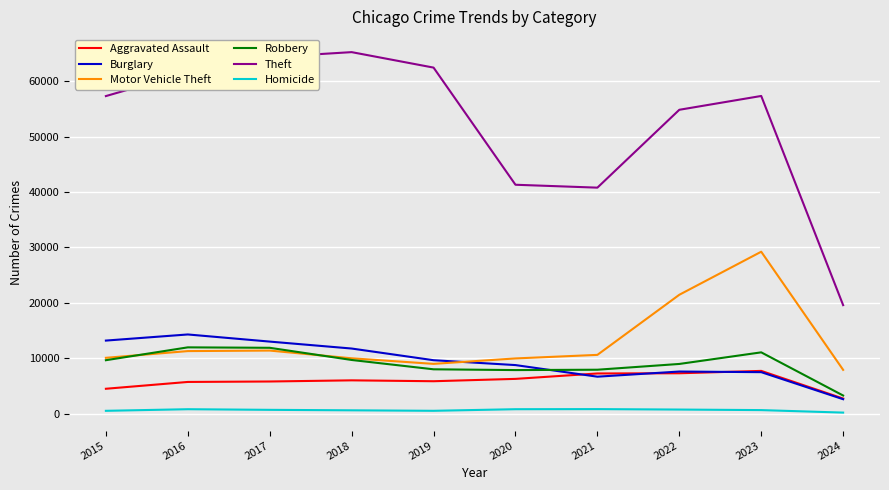

How many values in the Motor Vehicle Theft series are below 10602?

5